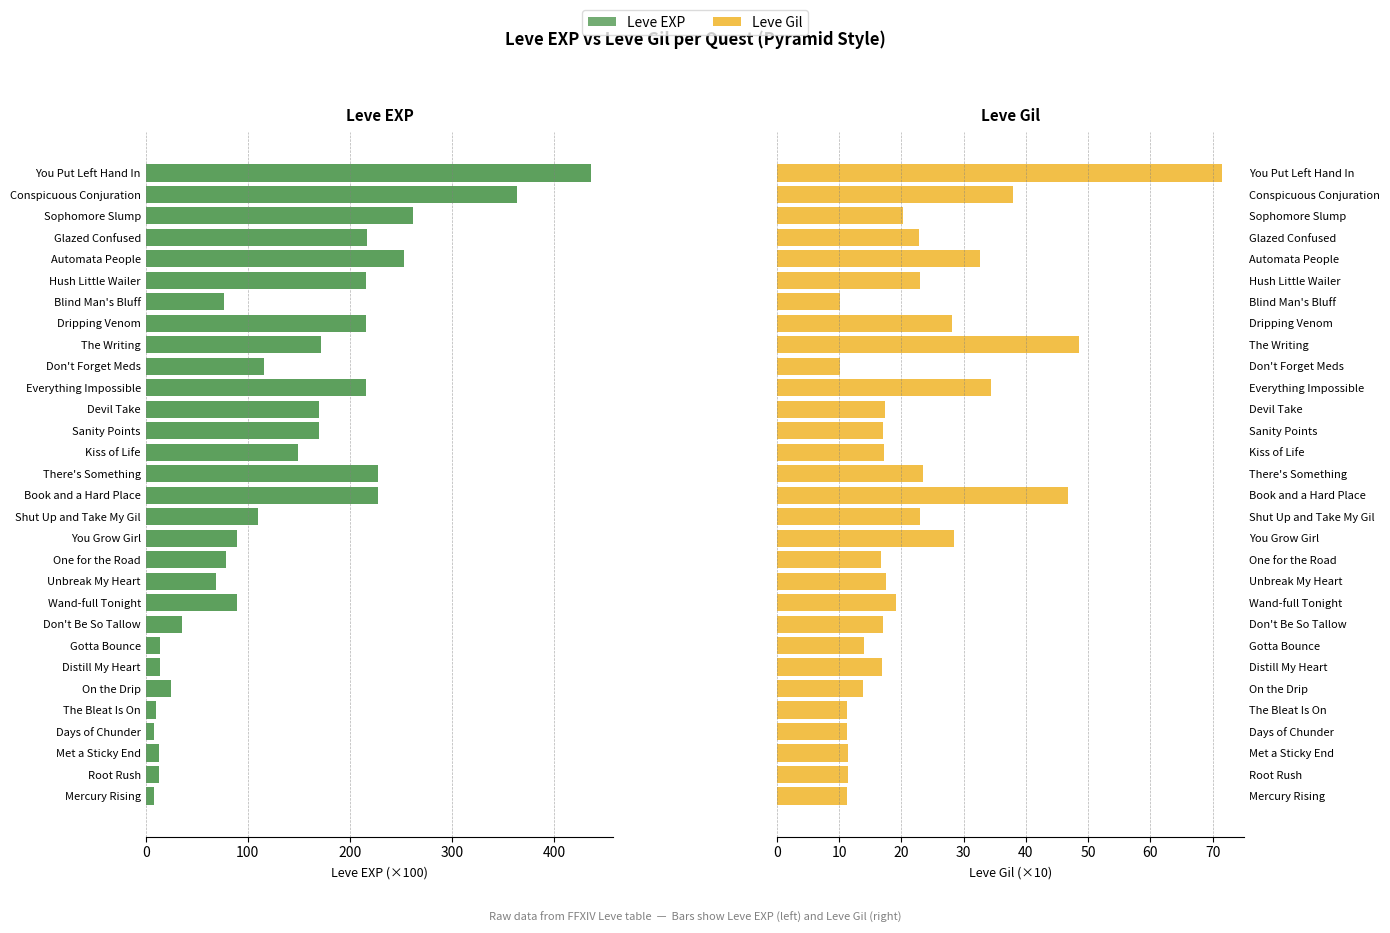

What is the difference between the maximum and minimum values in the Leve EXP series?

428.0